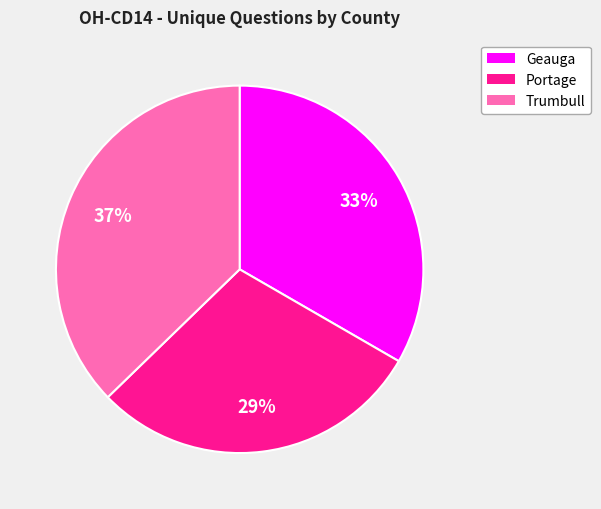

Does Geauga account for over 50% of the chart?

No